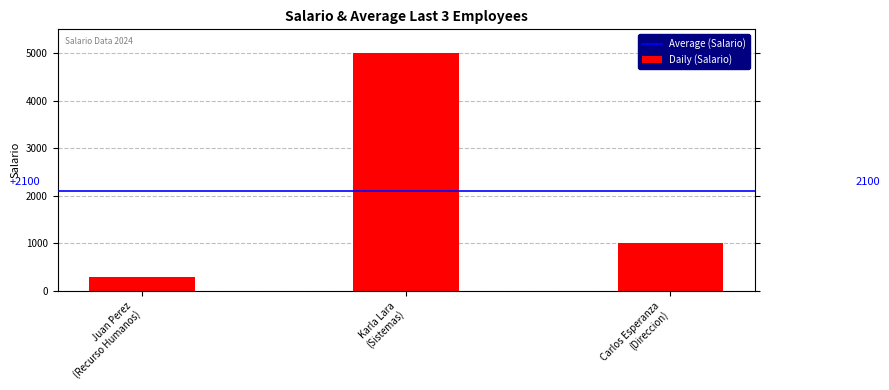

Reading right to left, what are all the values shown in this chart?

1000	5000	300